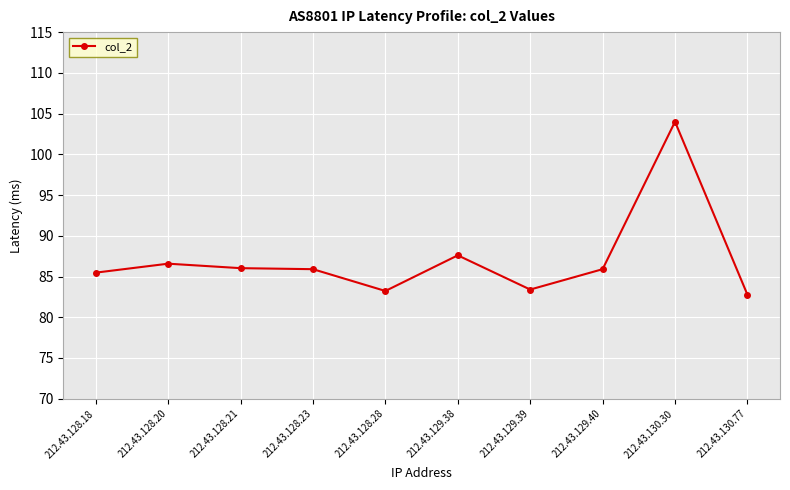

Approximately how many times larger is the value at 212.43.128.23 compared to 212.43.130.77?

1.0